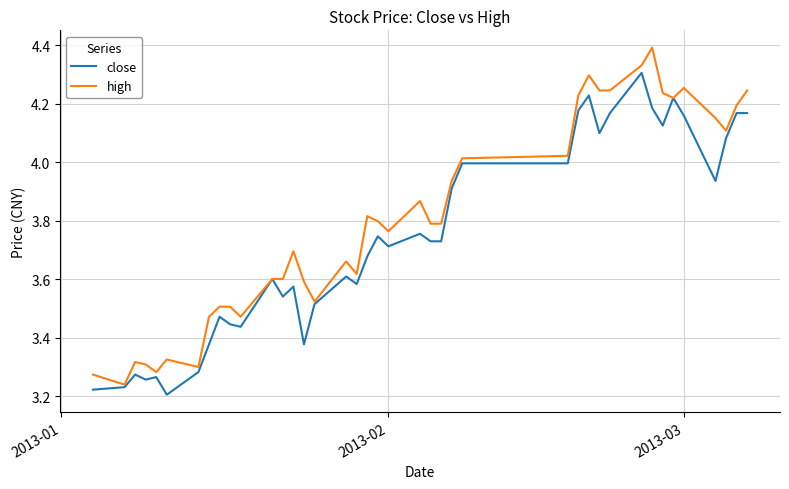

What is the difference between the second highest and minimum values in the close series?

1.0